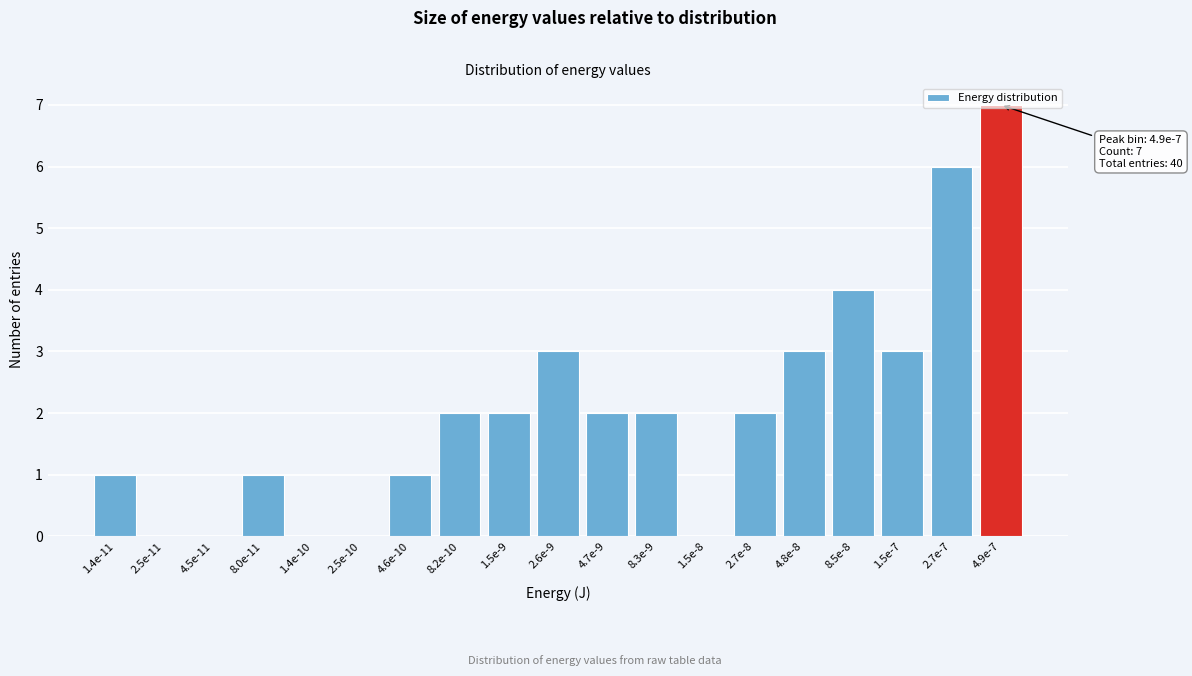

What is the ratio of the value at 4.6e-10 to the value at 2.6e-9?

0.3